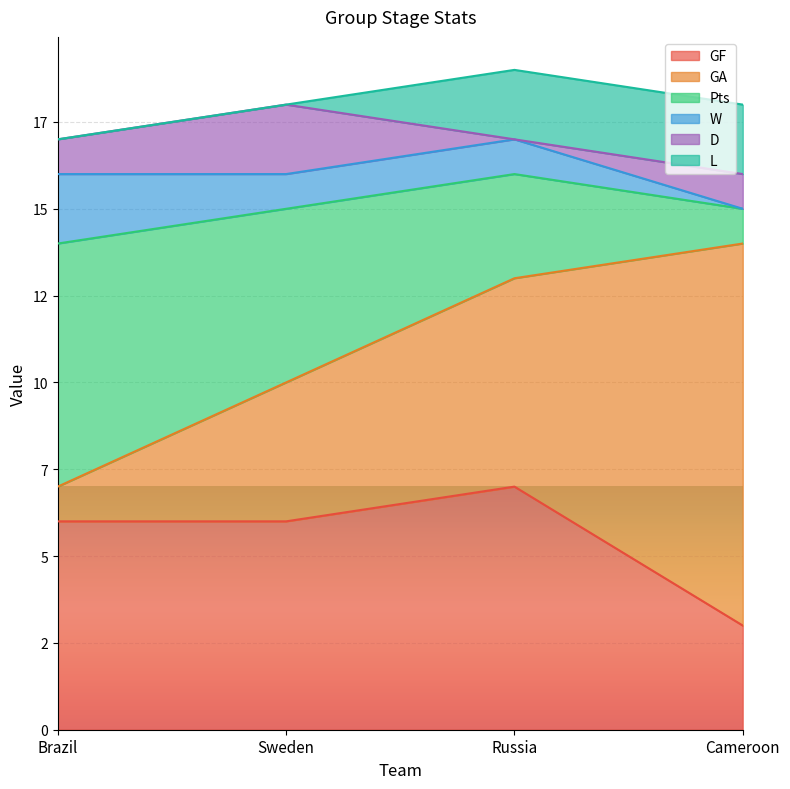

What are all the series names shown in the legend?

GF, GA, Pts, W, D, L